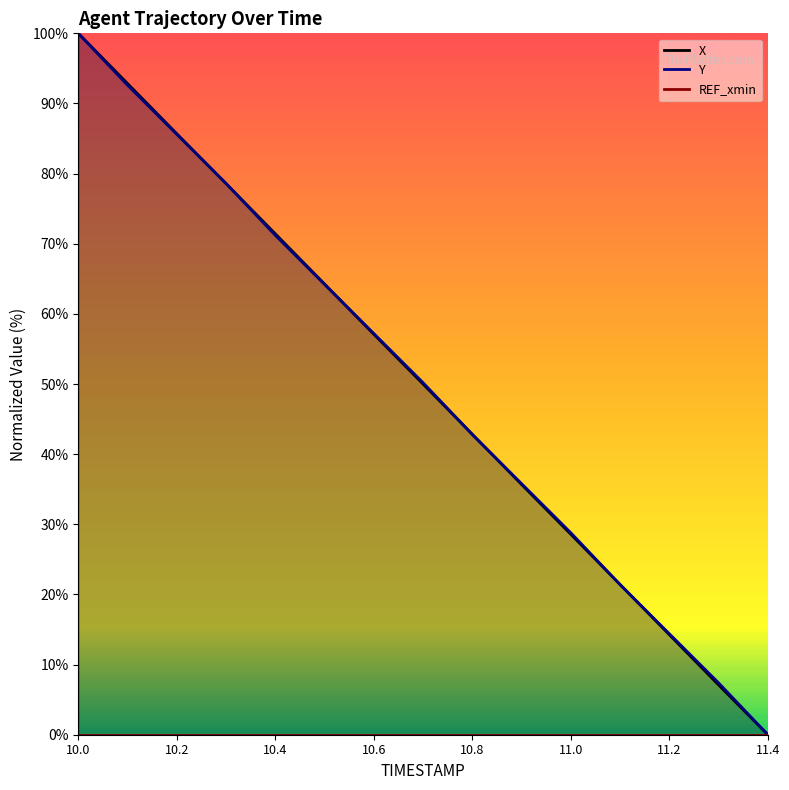

The Y series shows 14.4 at 11.2. True or false?

True